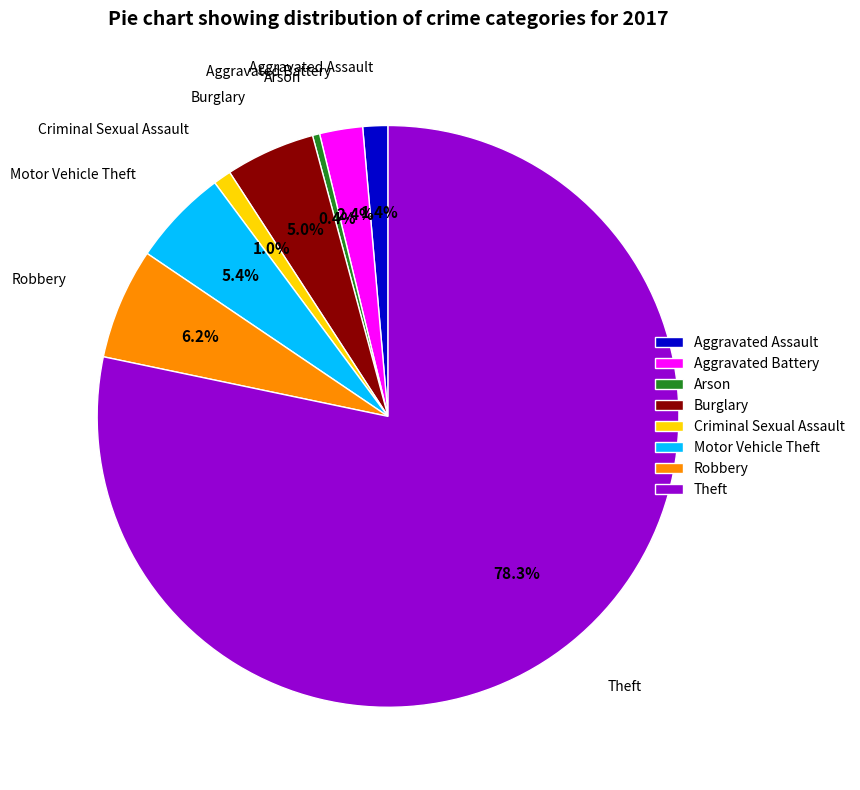

To the nearest percent, what is the combined percentage of Theft and Arson?

79%